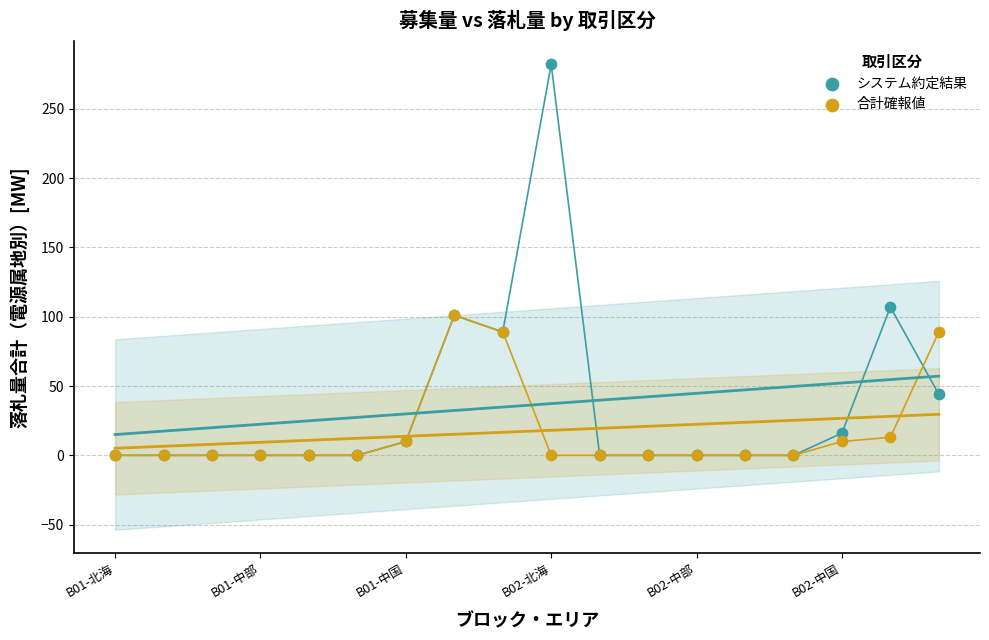

Which series has the largest Y range (max minus min)?

システム約定結果